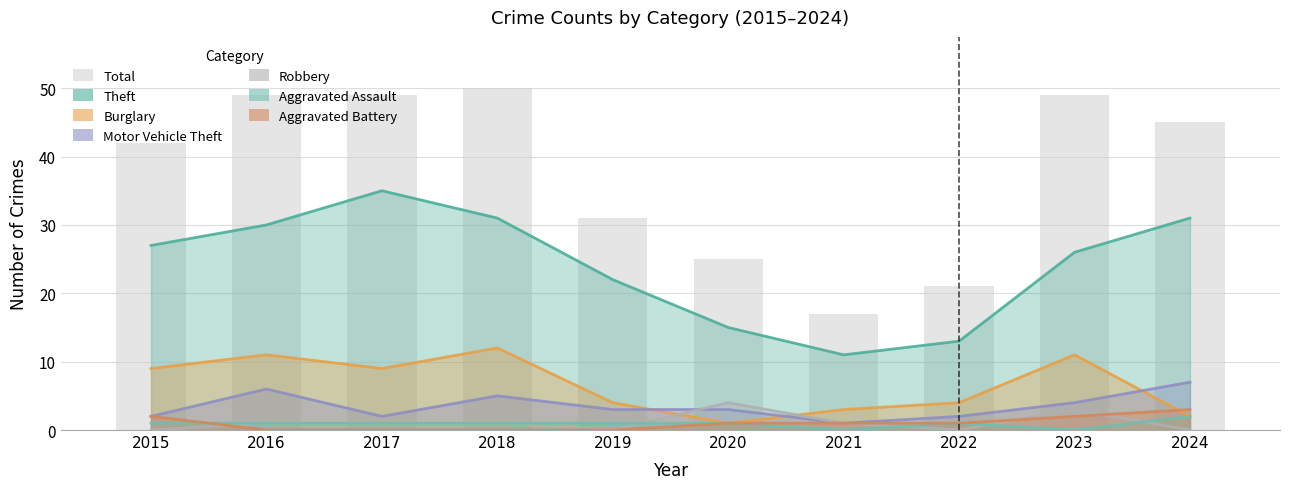

Which category has the highest value across all series?

2018